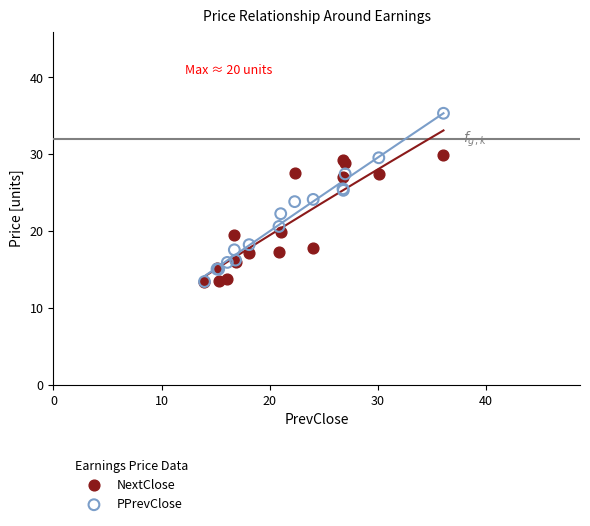

What are all the series names shown in the legend?

NextClose, PPrevClose